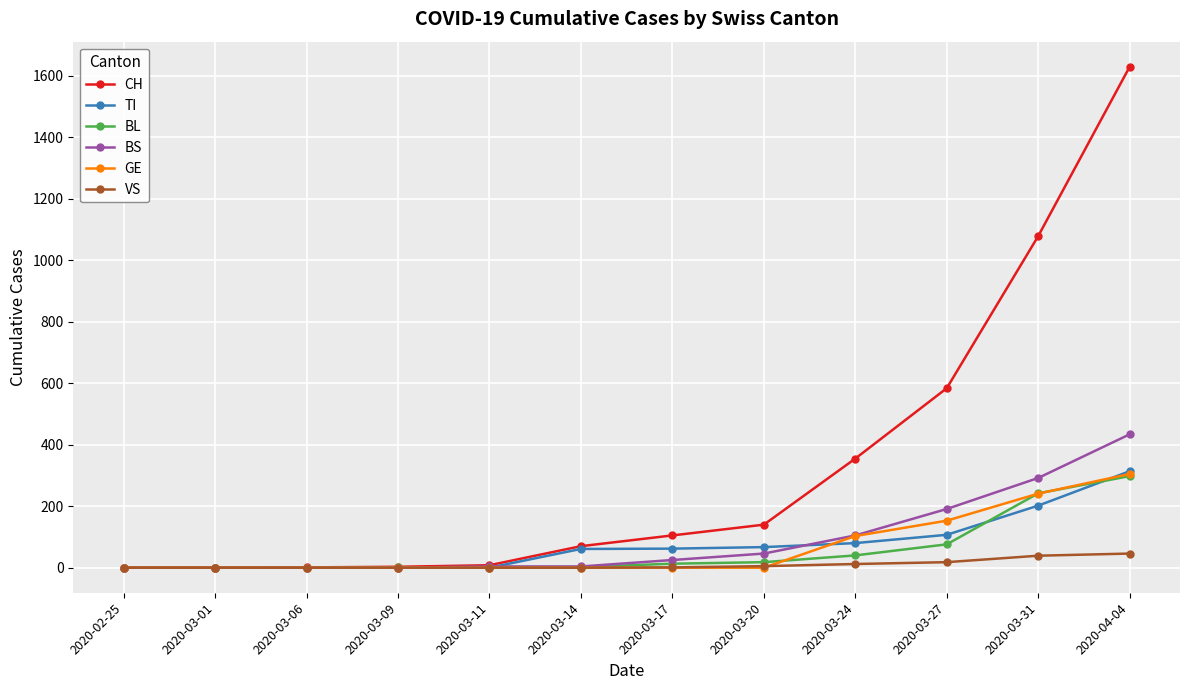

Which series changed the most between 2020-03-17 and 2020-04-04?

CH